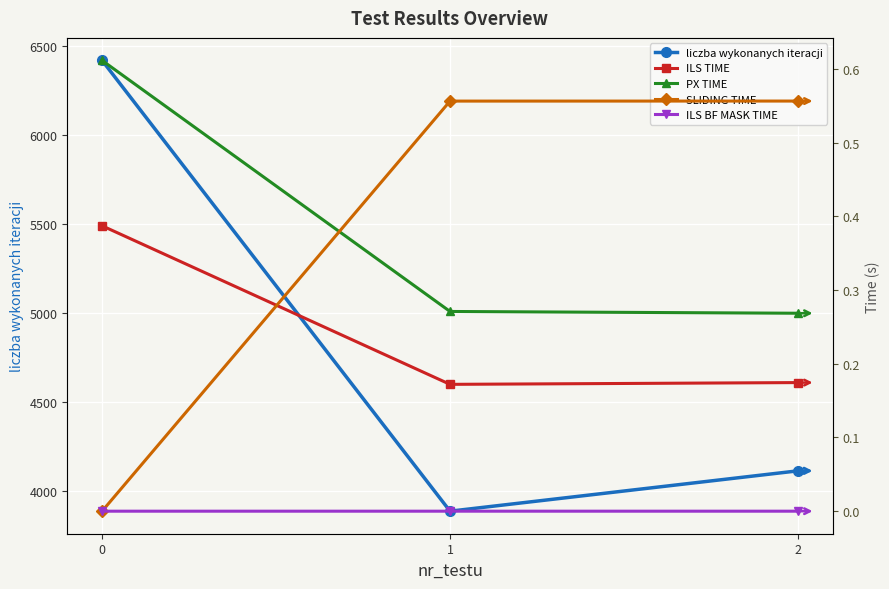

Which series has the largest total across all categories?

liczba wykonanych iteracji